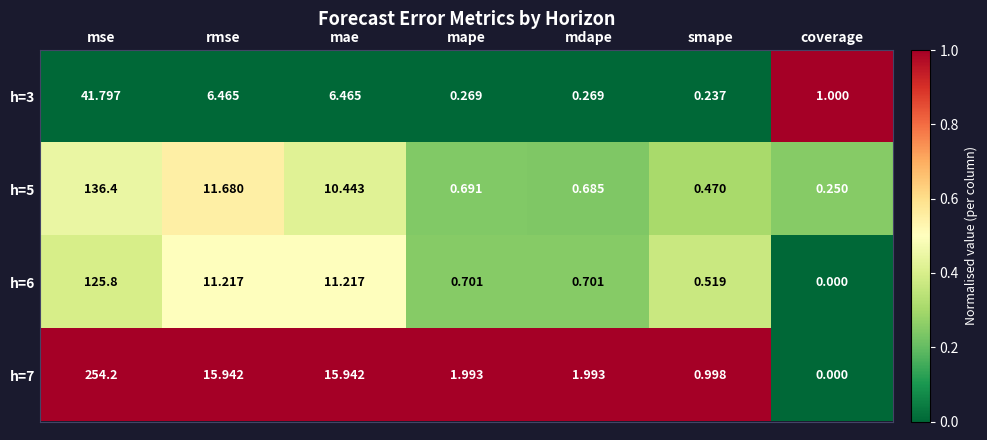

At which label does h=6 reach its peak?

mse